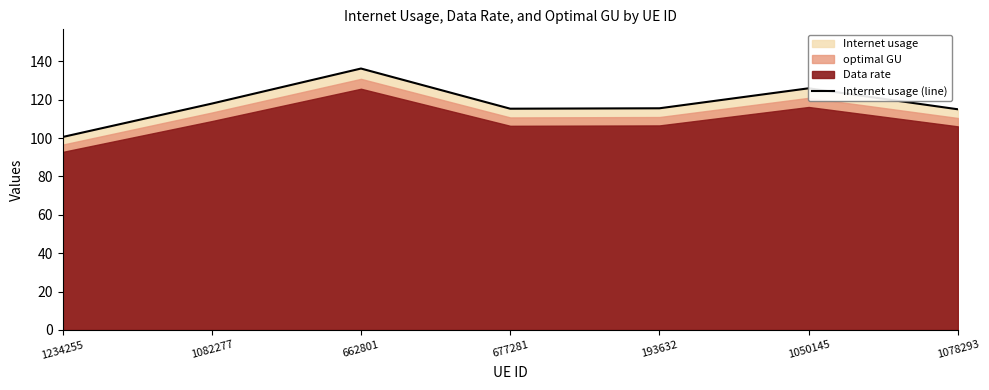

The chart shows a value of 115.6 at 193632. True or false?

True